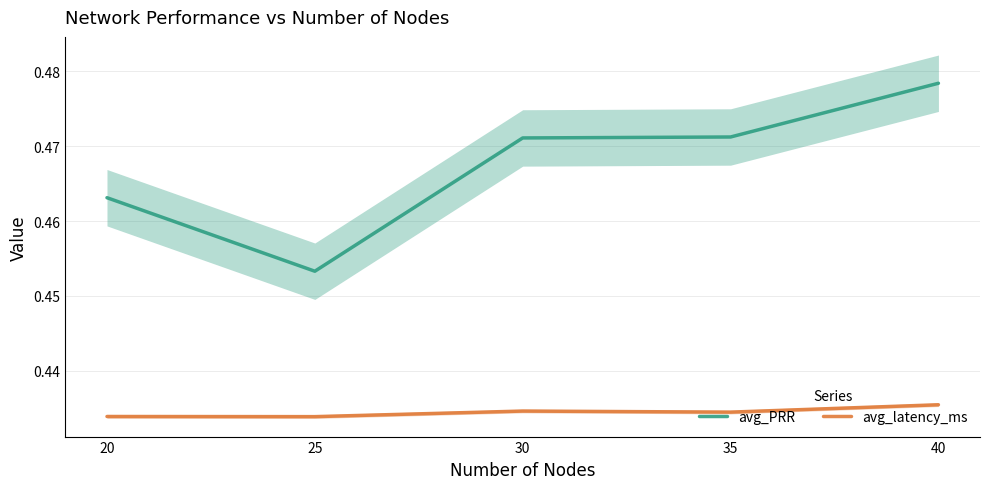

Rank the series at 30 from highest to lowest value.

avg_PRR, avg_latency_ms